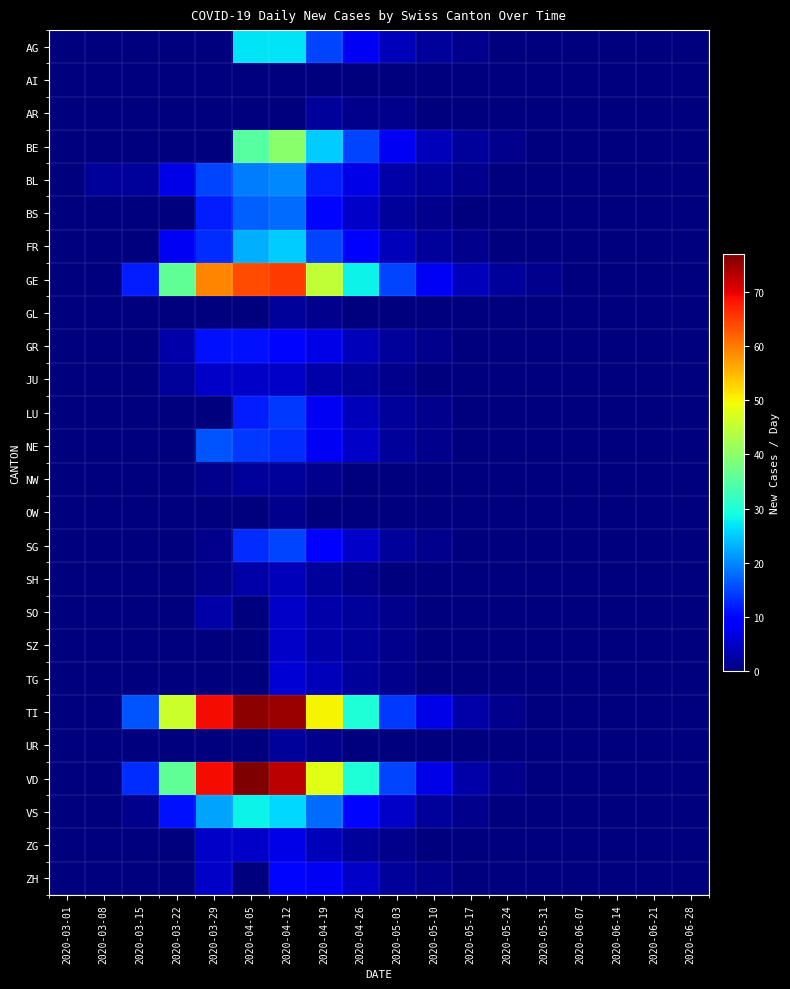

Which series changed the most between 2020-05-10 and 2020-05-24?

GE